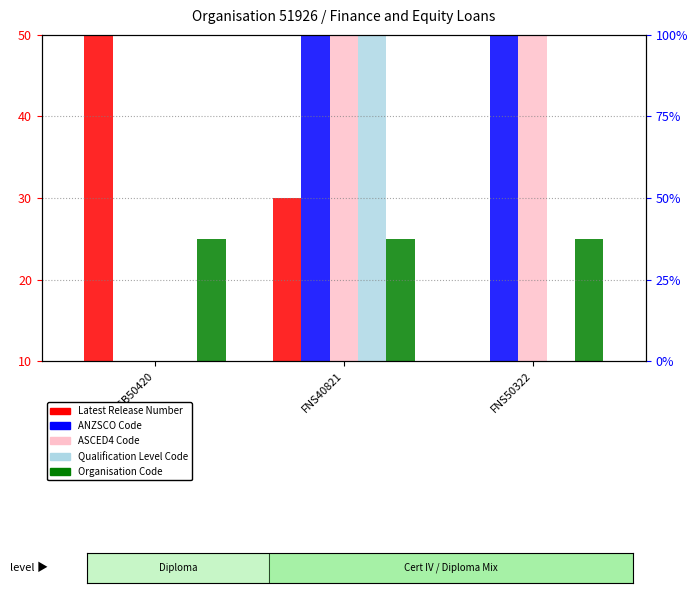

List the series in order of their peak value, highest first.

Latest Release Number, ANZSCO Code, ASCED4 Code, Qualification Level Code, Organisation Code